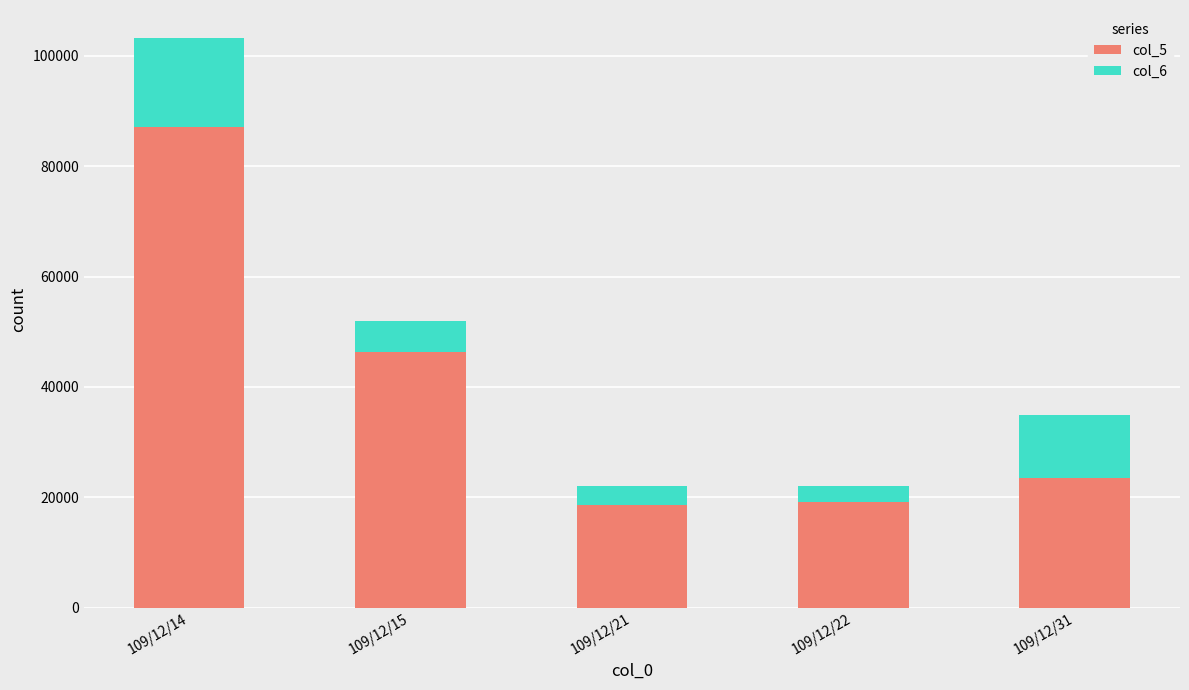

Rank the series by their maximum value, from lowest to highest.

col_6, col_5